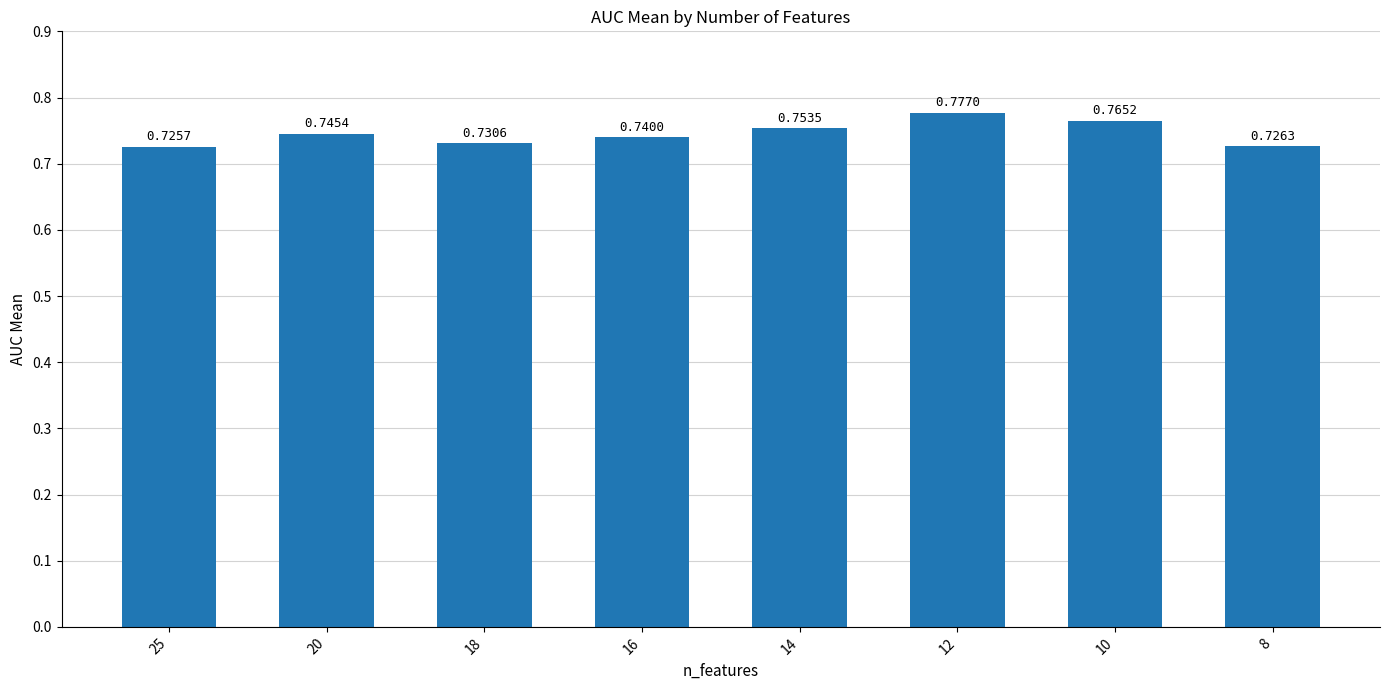

Which has a higher value, 20 or 10?

10